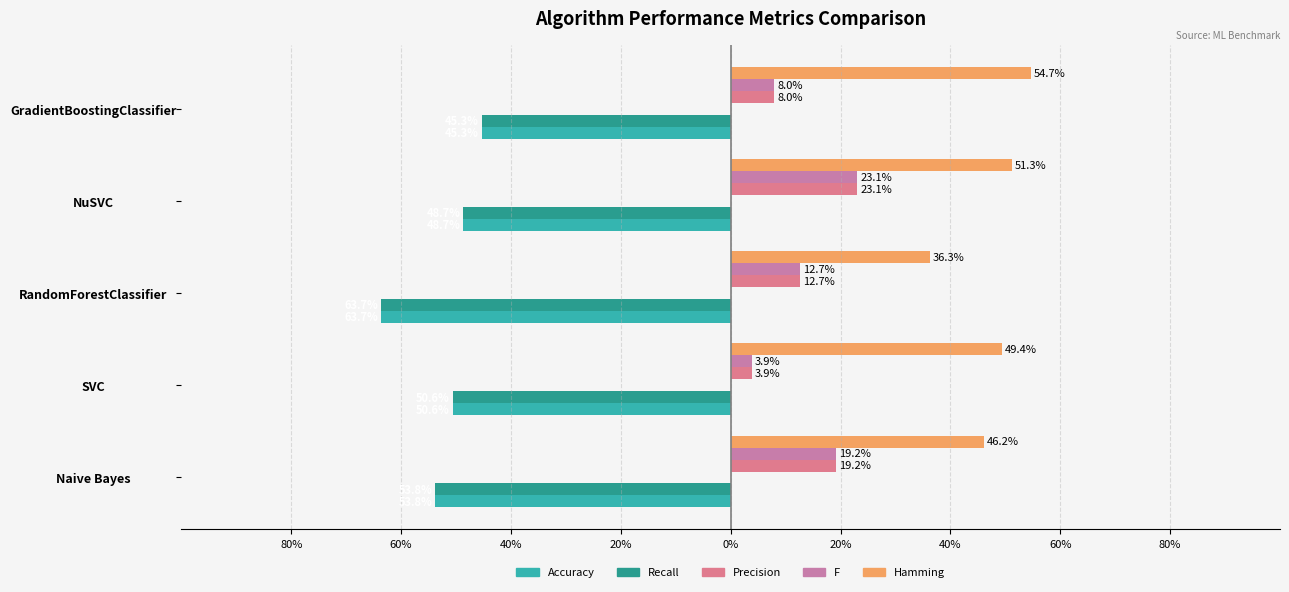

Are the bars grouped side by side (vs. stacked)?

Yes